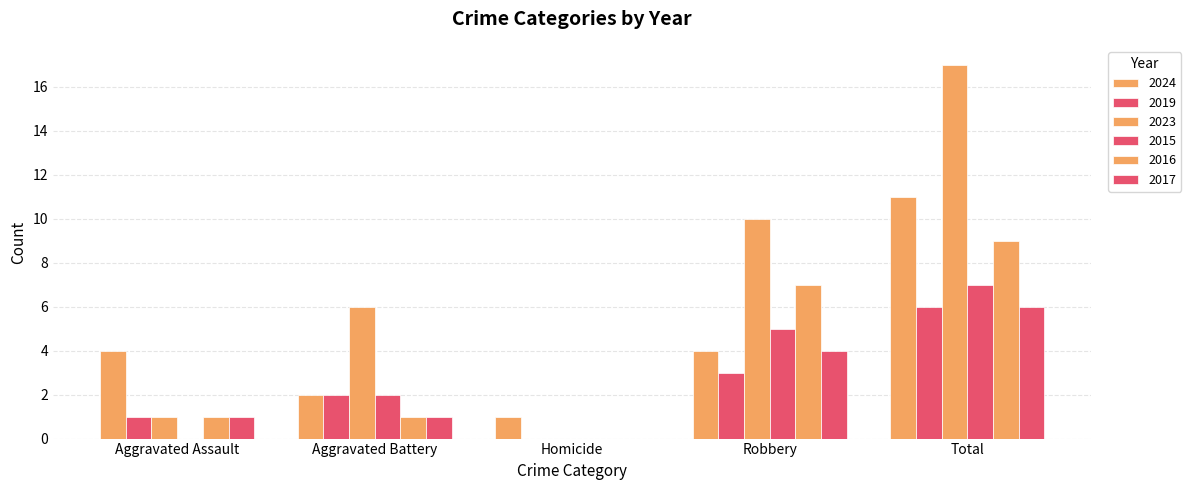

Does the chart contain stacked bars?

No